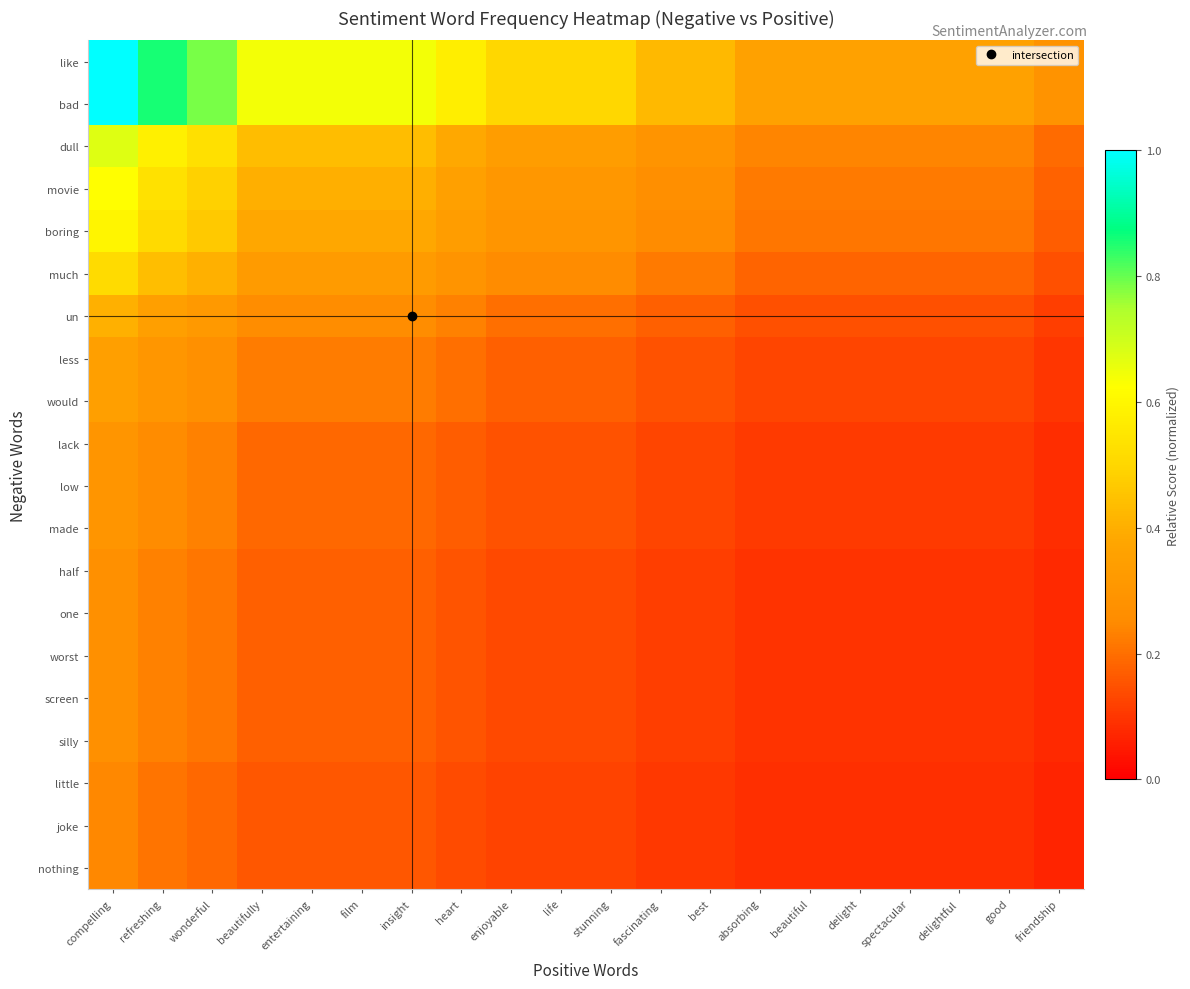

Which series has the largest range (max minus min)?

like